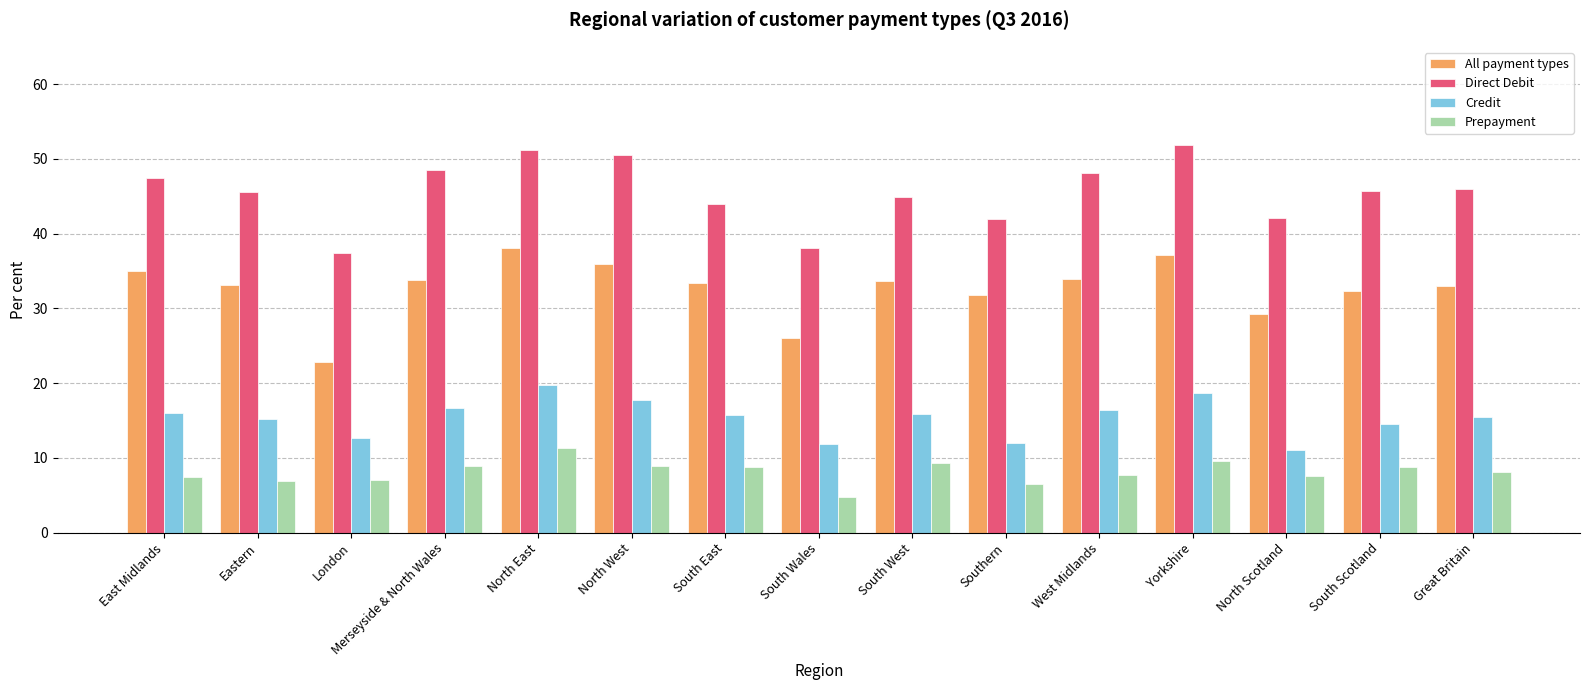

Is it true that Prepayment equals 7.5 at North Scotland?

True